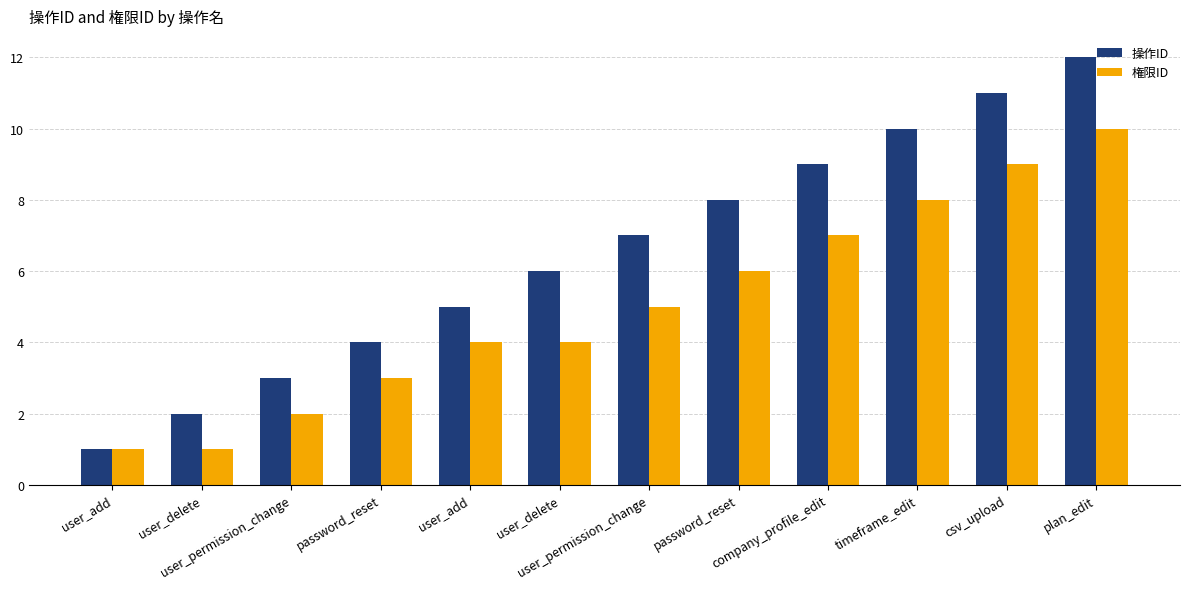

How many data points does each series have?

12